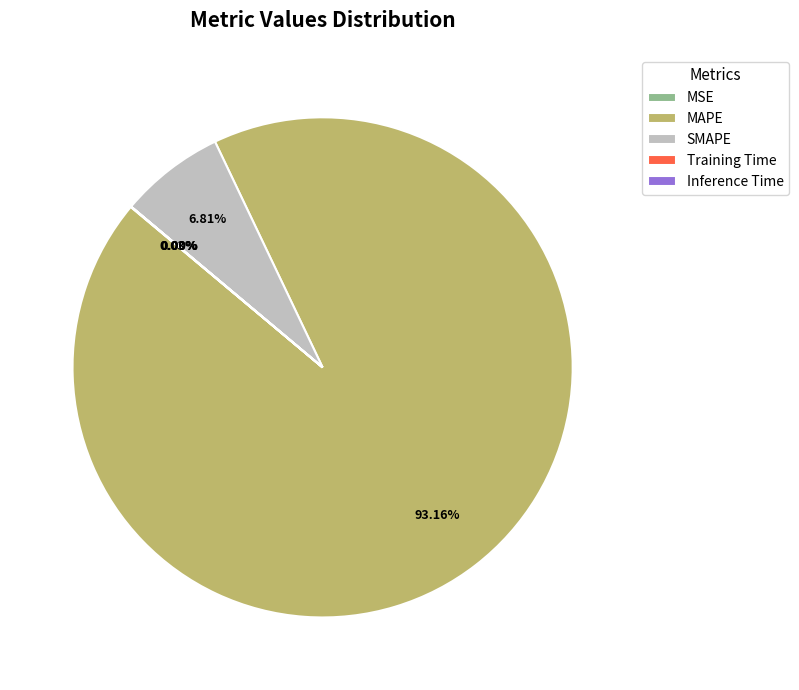

Which category accounts for the majority?

MAPE